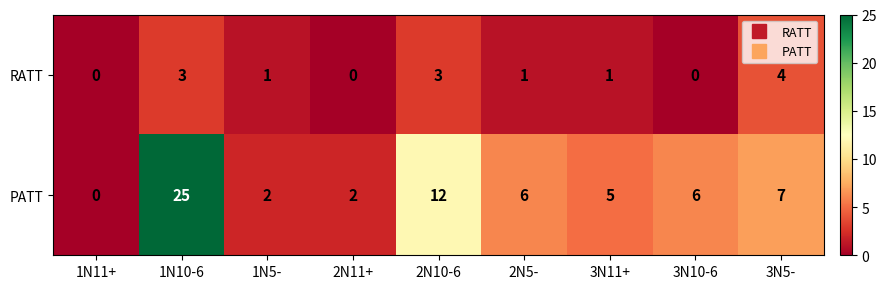

List the series in order of their overall mean, lowest first.

RATT, PATT